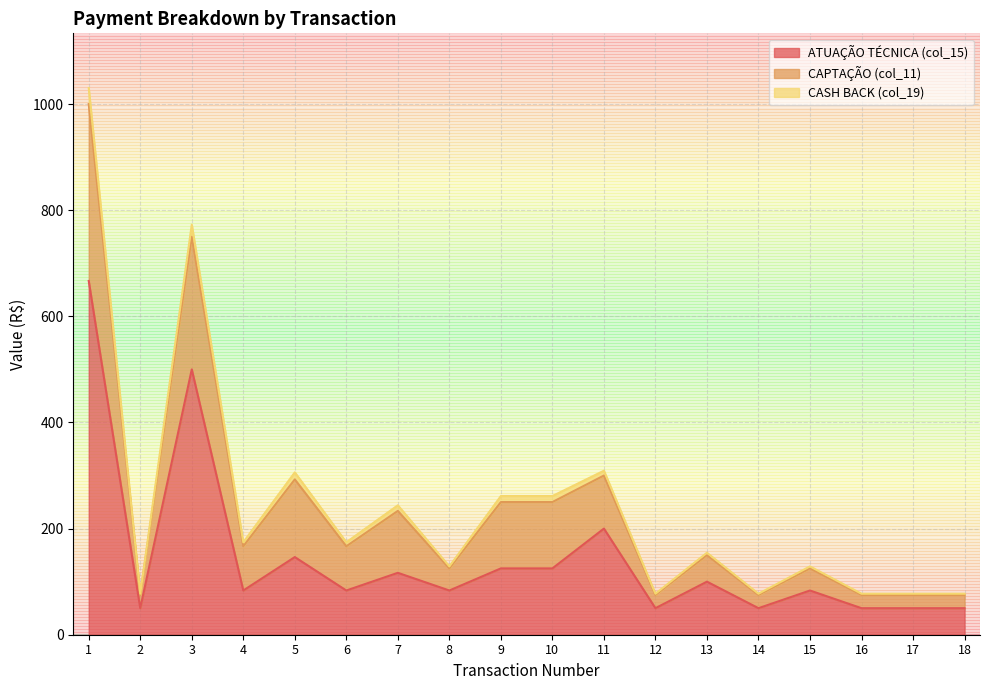

What are all the series names shown in the legend?

ATUAÇÃO TÉCNICA (col_15), CAPTAÇÃO (col_11), CASH BACK (col_19)